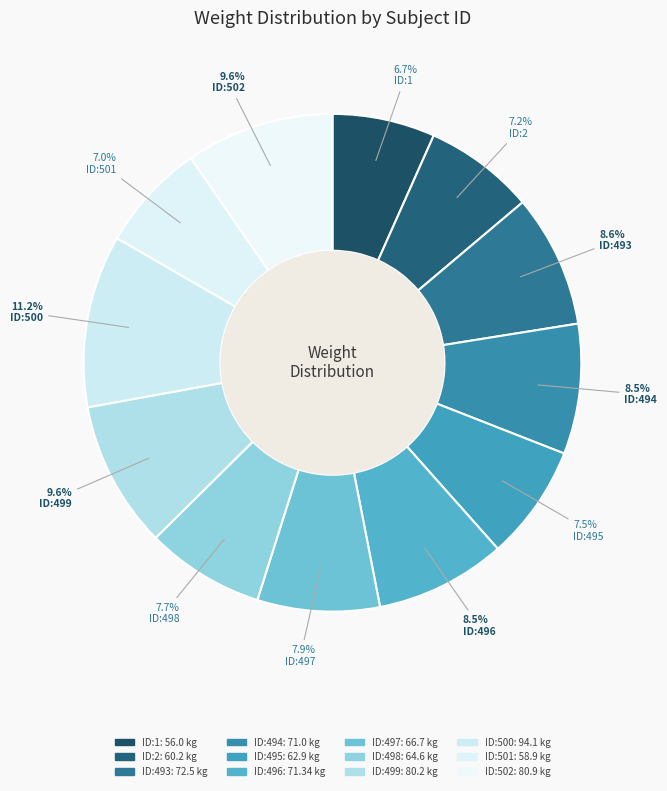

Count the number of slices in the pie.

12